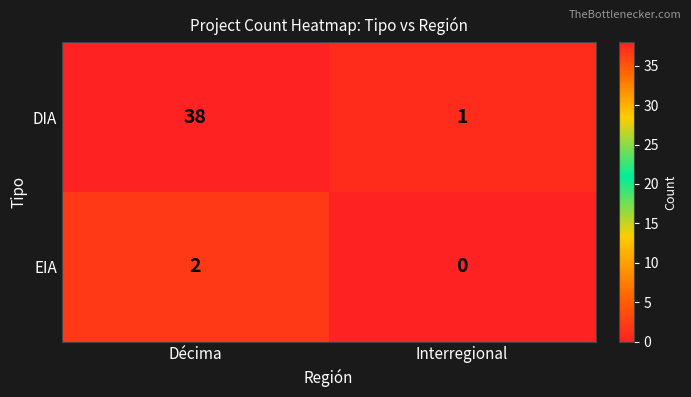

Rank the series by their maximum value, from highest to lowest.

DIA, EIA